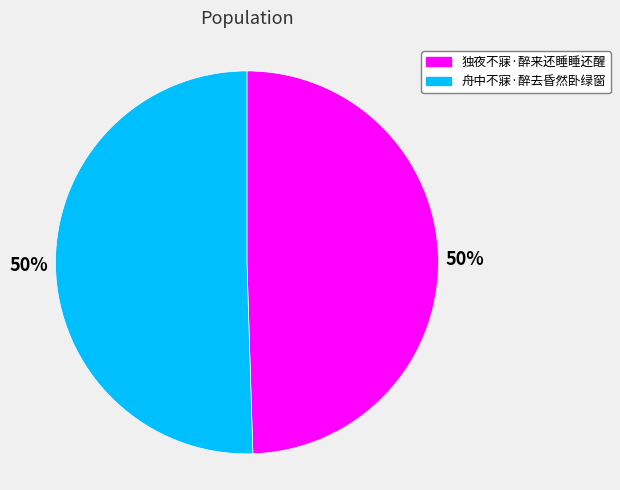

To the nearest percent, what is the combined percentage of 舟中不寐·醉去昏然卧绿窗 and 独夜不寐·醉来还睡睡还醒?

100%